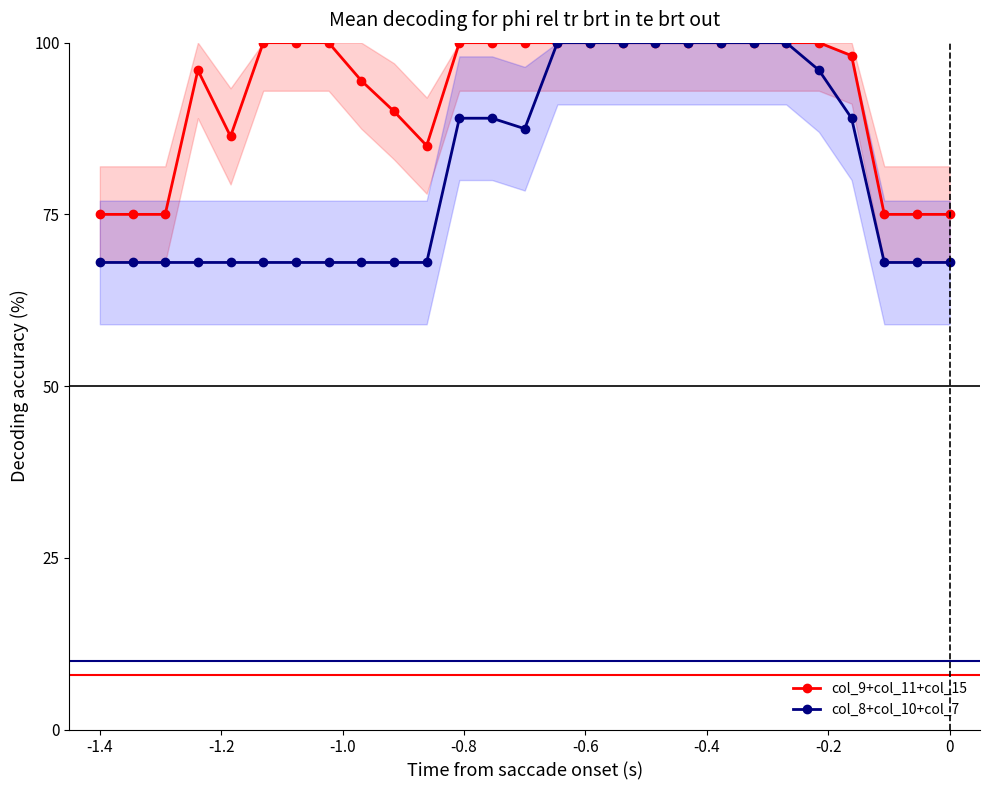

True or false: col_8+col_10+col_7 and col_9+col_11+col_15 intersect in this chart.

False